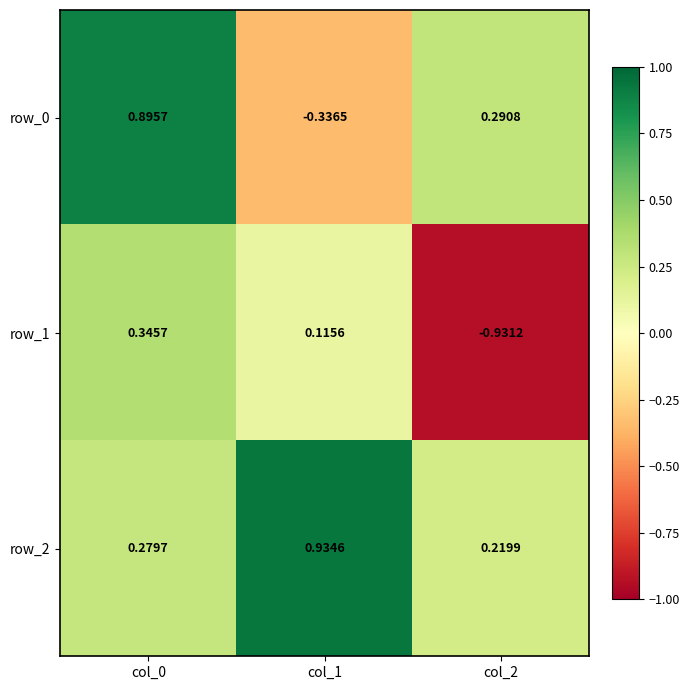

At which label does row_0 reach its minimum?

col_1